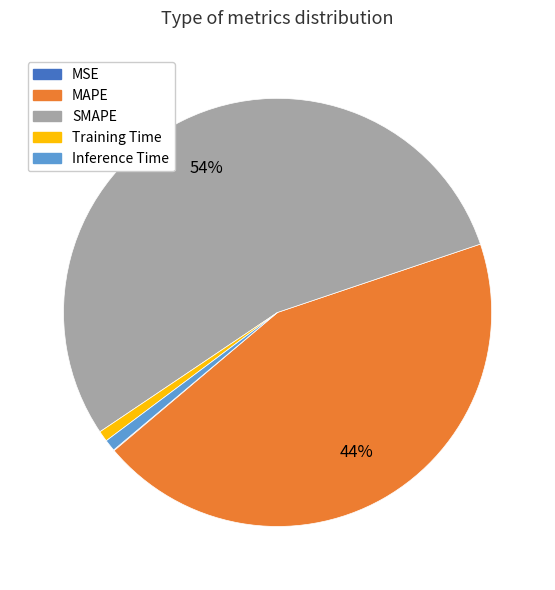

To the nearest percent, what portion does Training Time represent?

1%